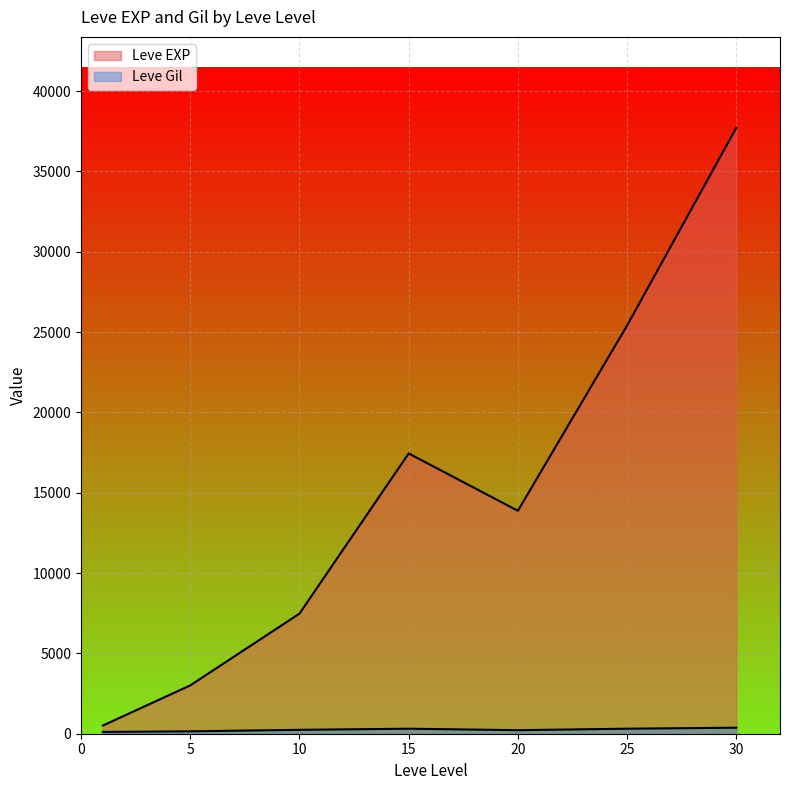

Which series has the largest total across all categories?

Leve EXP